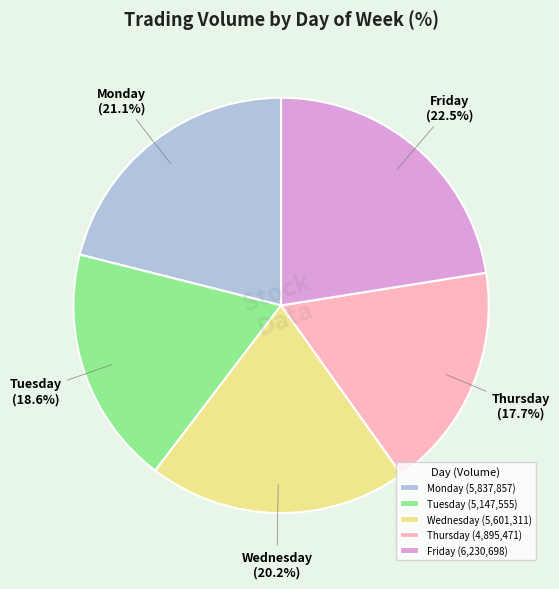

To the nearest percent, what is the difference between the Wednesday and Friday slice percentages?

2%